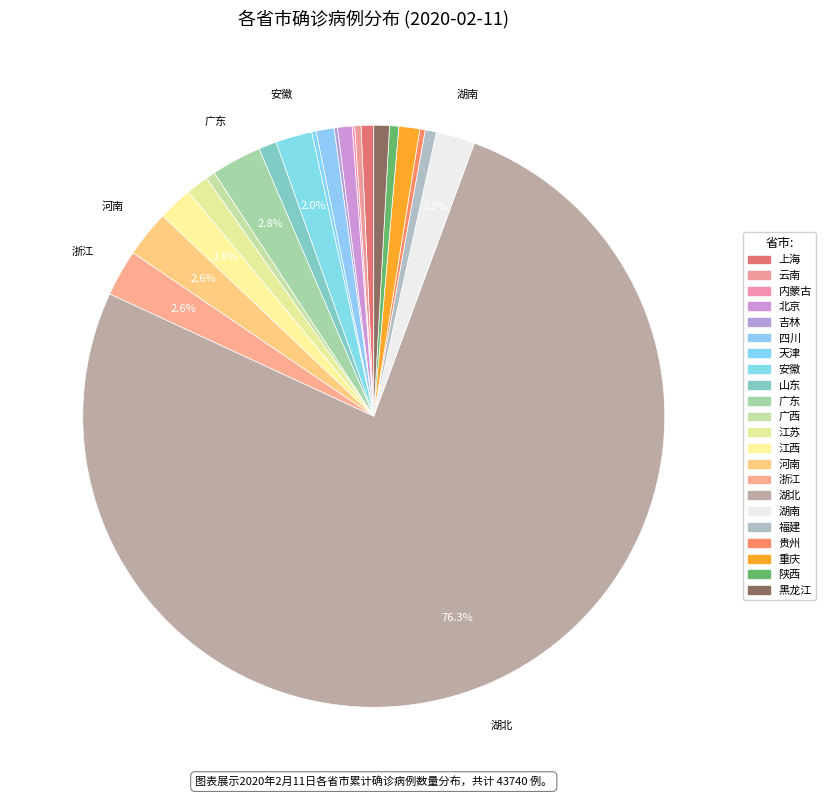

To the nearest percent, what portion does 黑龙江 represent?

1%